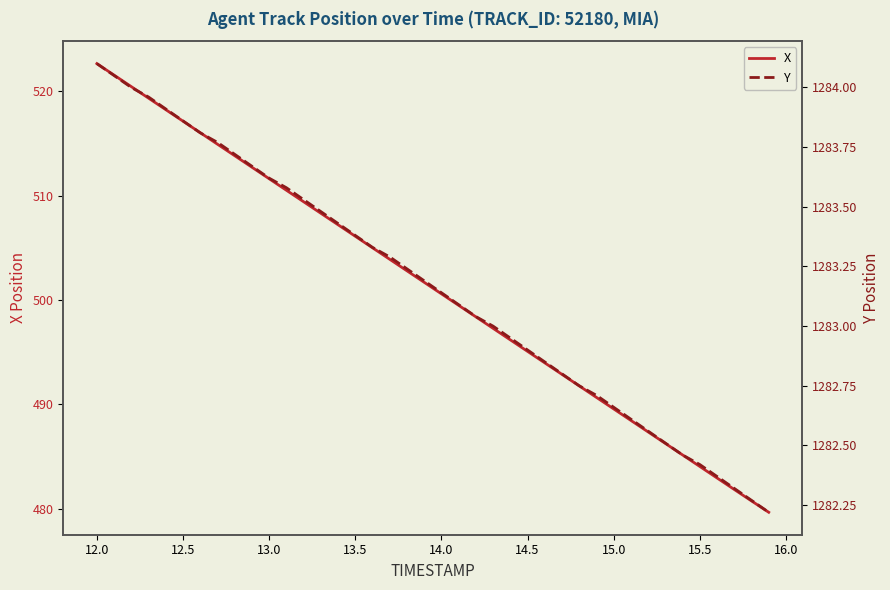

True or false: X has a value of 212.3 at 14.0.

False